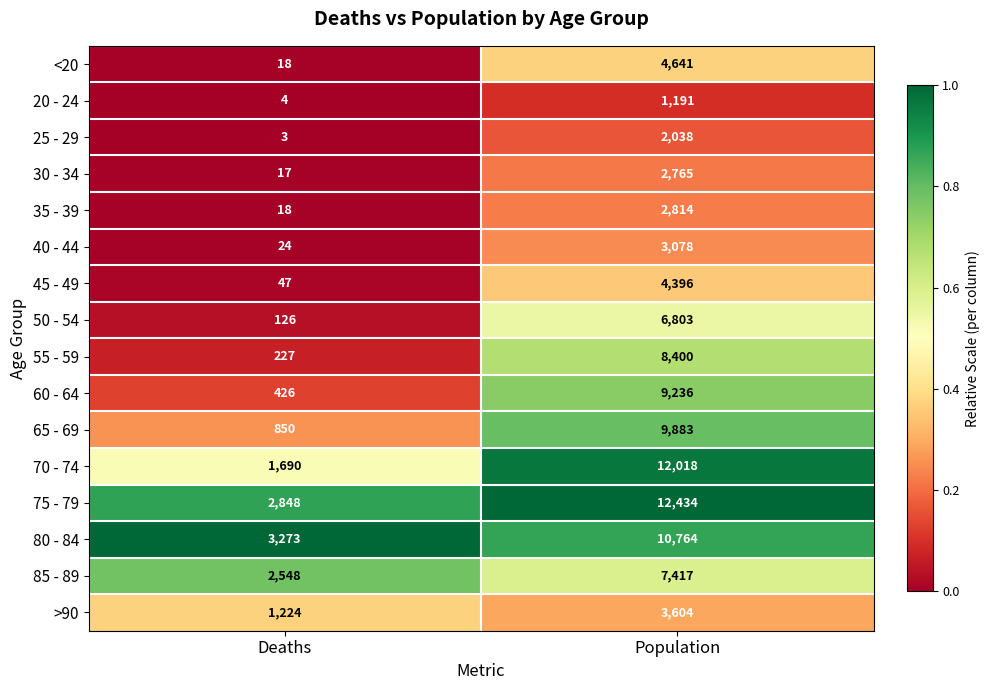

Is it true that 55 - 59 equals 304 at Deaths?

False